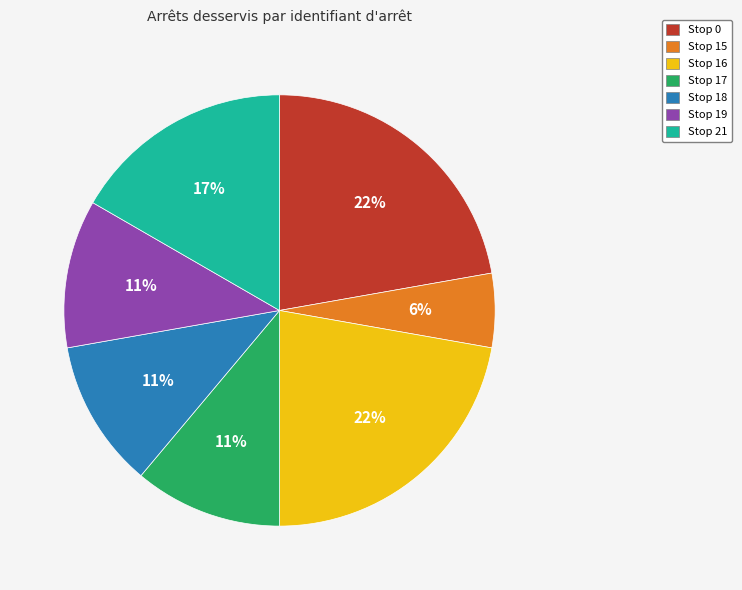

What percentage is the Stop 19 slice, to the nearest percent?

11%